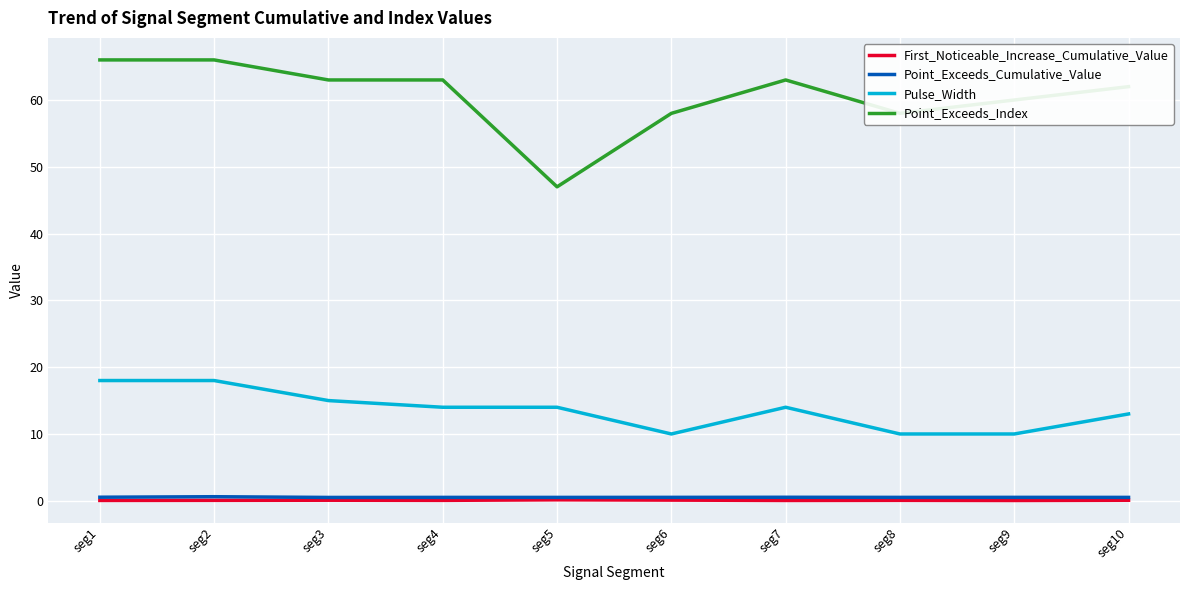

True or false: Pulse_Width and Point_Exceeds_Cumulative_Value cross at least once.

False